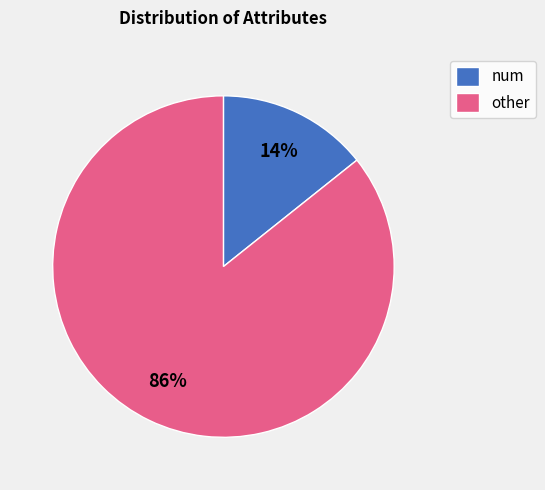

What percentage is the other slice, to the nearest percent?

86%